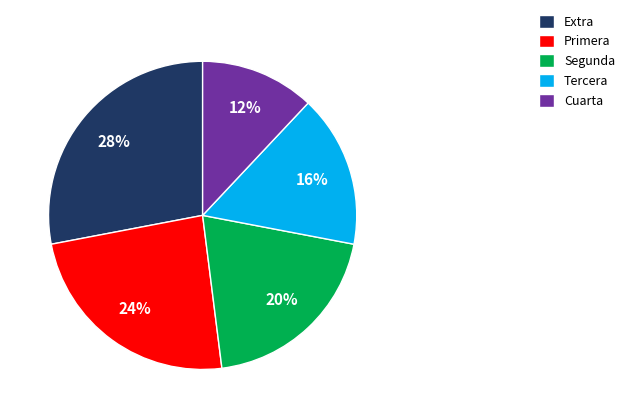

To the nearest percent, what is the combined percentage of Tercera and Primera?

40%